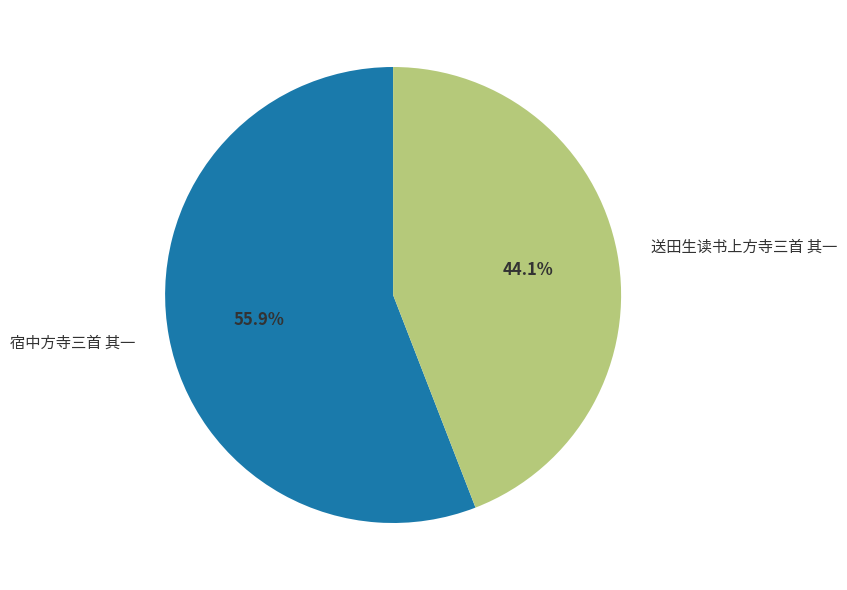

How many segments does this pie chart have?

2